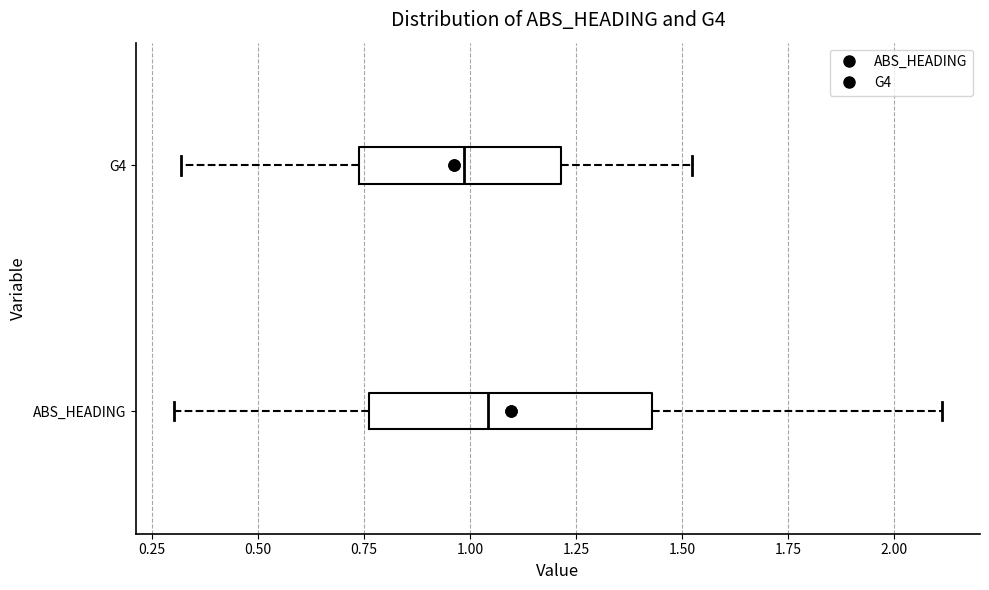

Where is the right edge of the box for ABS_HEADING on the x-axis? The values are not printed on the chart, so give them approximately, as read against the axis.

1.45